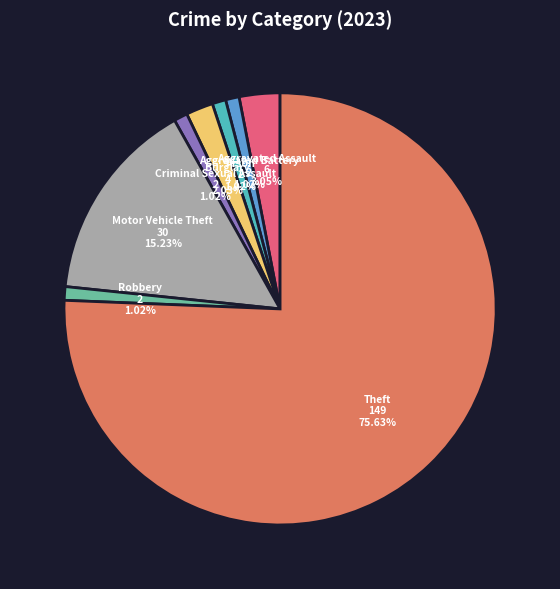

Is there a majority slice in this chart?

Yes